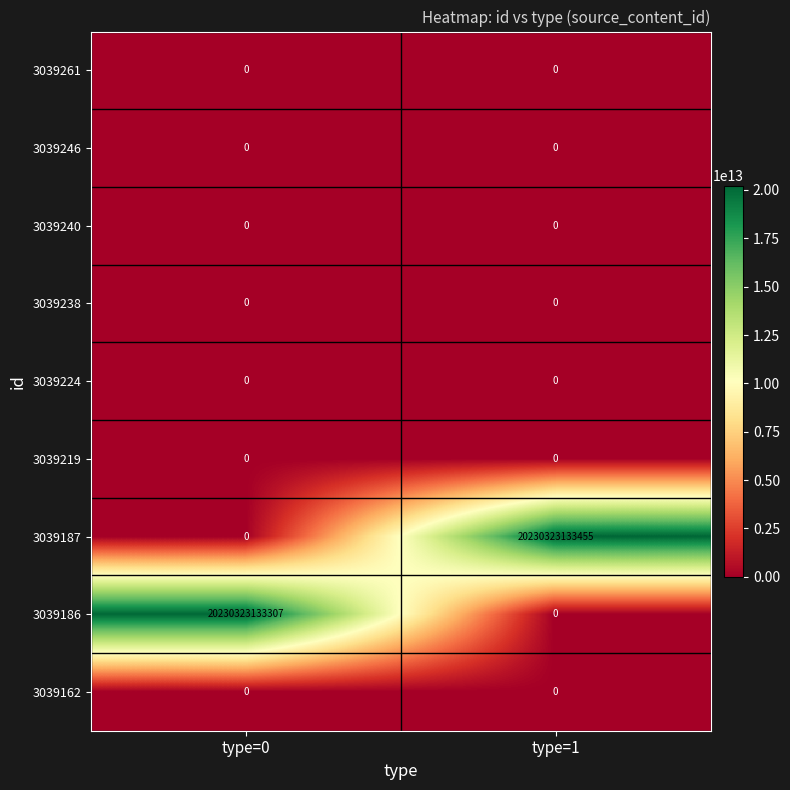

At which label is 3039219 closest to 0?

type=0